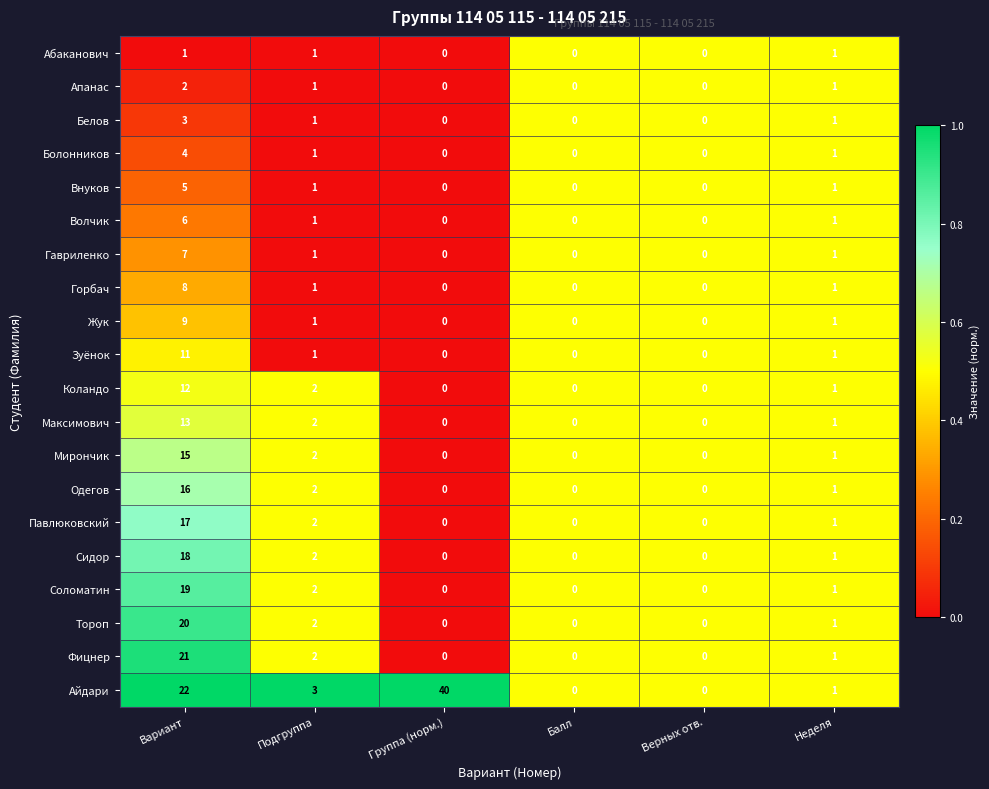

Which series changed the most between Подгруппа and Верных отв.?

Айдари